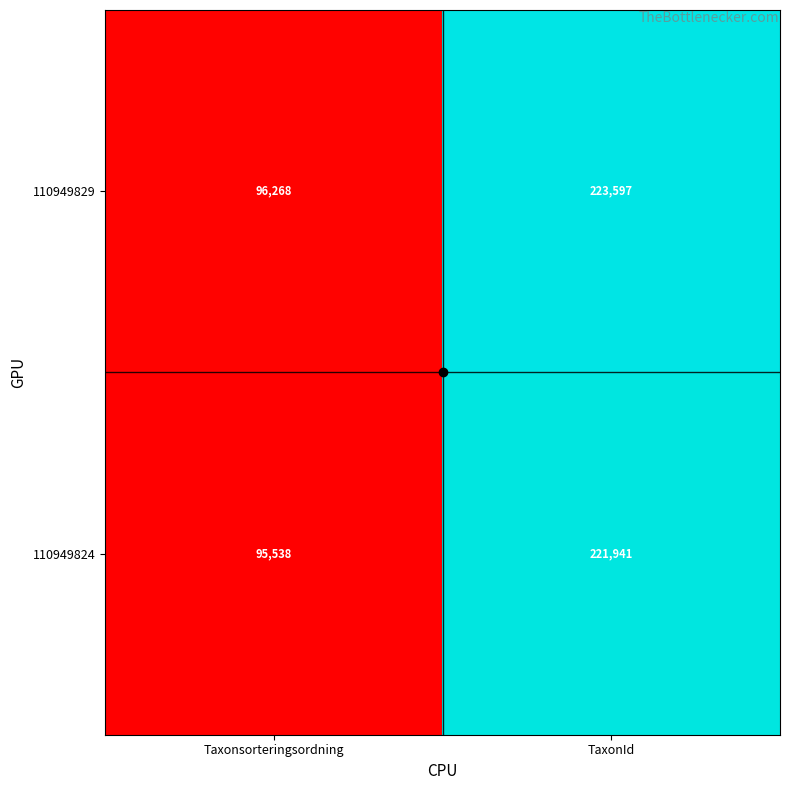

What is the spread (max minus min) of values at Taxonsorteringsordning?

730